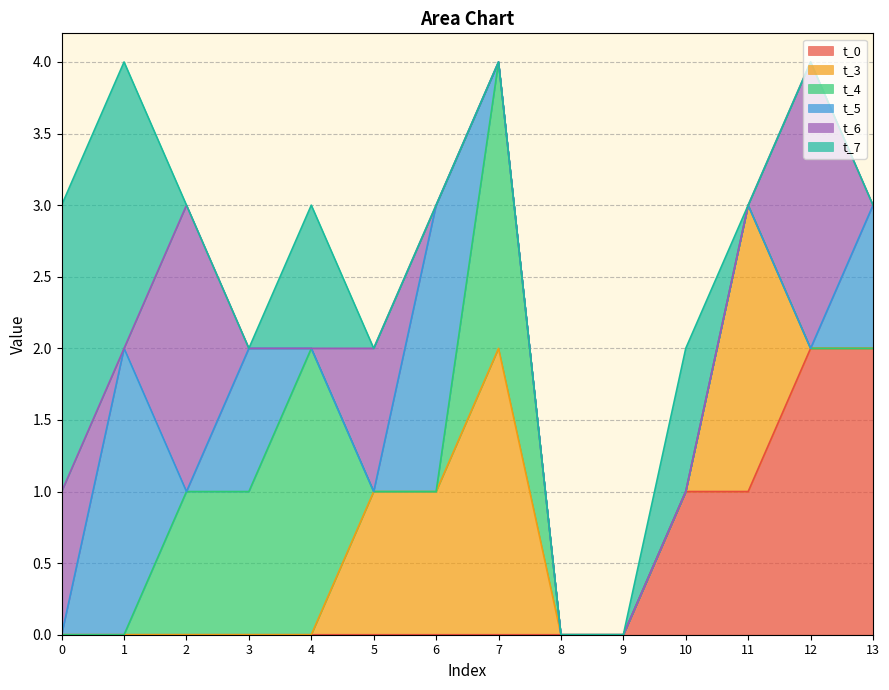

Does the chart display data point markers on the line(s)?

No